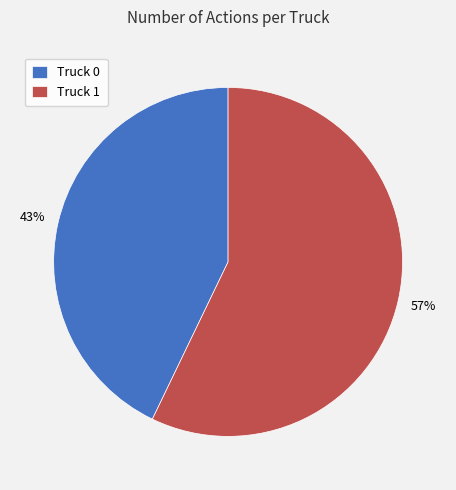

Which category has the smallest portion of the pie?

Truck 0